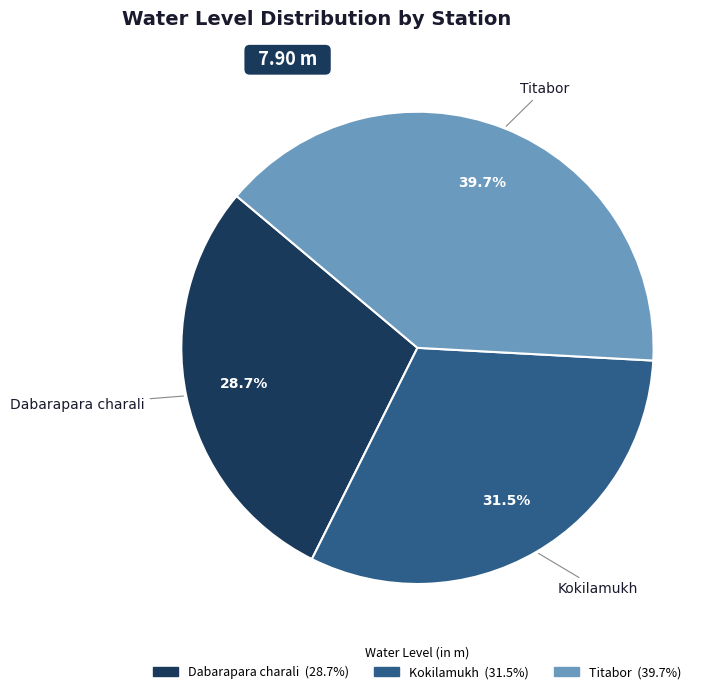

Does Kokilamukh account for over 50% of the chart?

No